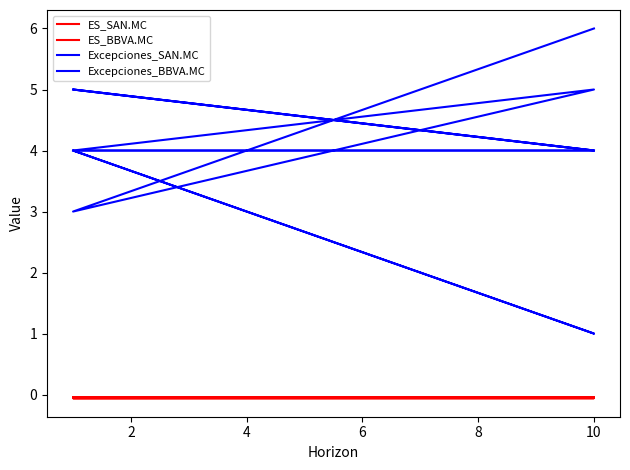

Is this an area chart (filled region under the line)?

No